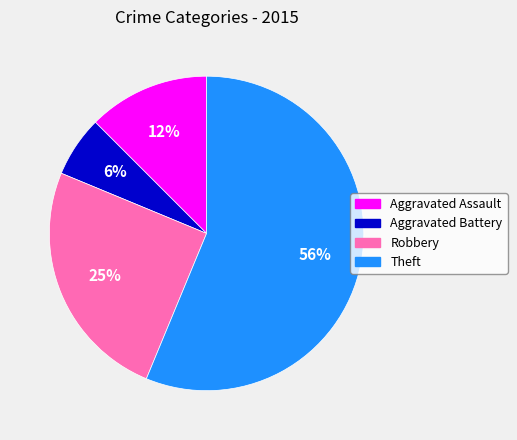

Which category has the smallest portion of the pie?

Aggravated Battery